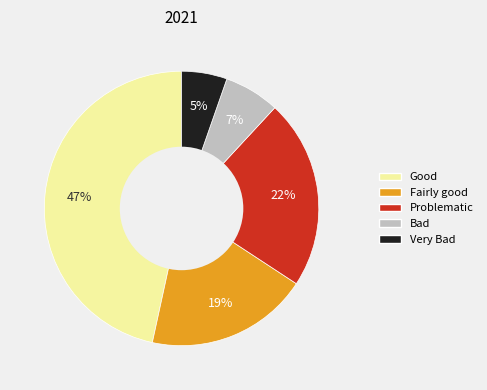

To the nearest percent, what is the average slice percentage?

20%